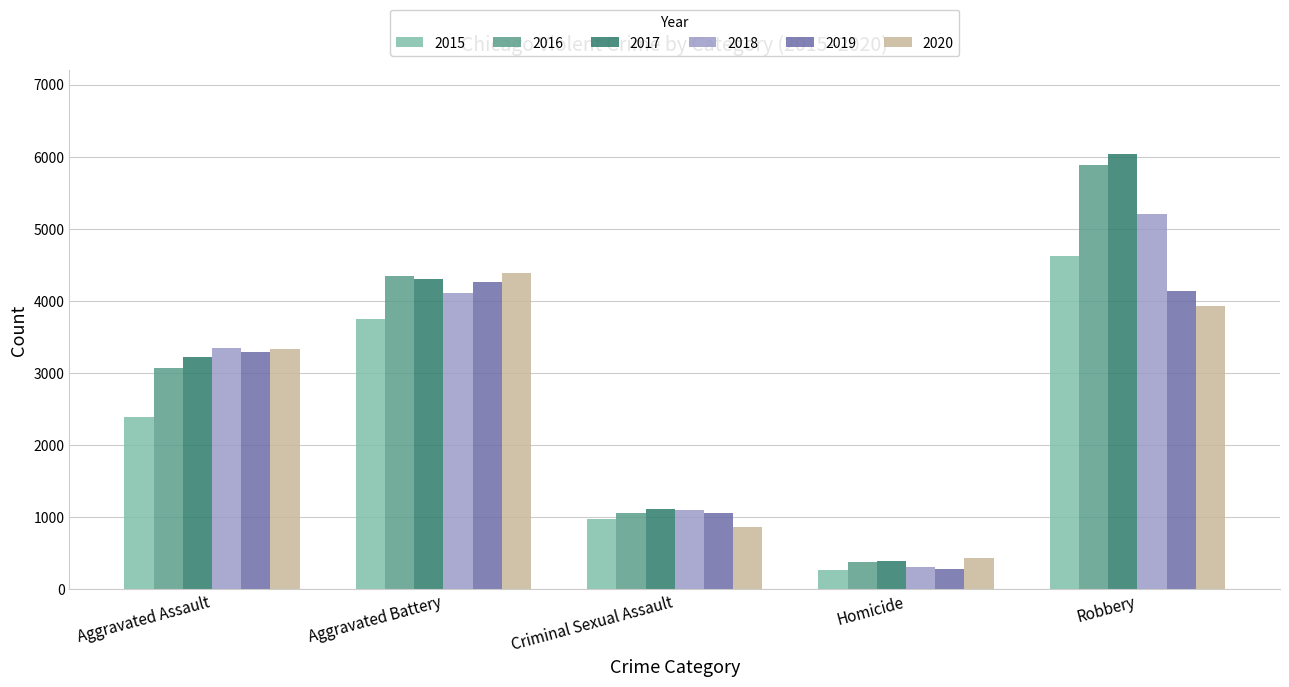

Reading left to right, transcribe all the data shown in this chart.

2015: Aggravated Assault=2387	Aggravated Battery=3745	Criminal Sexual Assault=977	Homicide=262	Robbery=4617
2016: Aggravated Assault=3068	Aggravated Battery=4348	Criminal Sexual Assault=1051	Homicide=372	Robbery=5882
2017: Aggravated Assault=3221	Aggravated Battery=4297	Criminal Sexual Assault=1109	Homicide=388	Robbery=6030
2018: Aggravated Assault=3338	Aggravated Battery=4106	Criminal Sexual Assault=1104	Homicide=303	Robbery=5199
2019: Aggravated Assault=3288	Aggravated Battery=4257	Criminal Sexual Assault=1055	Homicide=276	Robbery=4141
2020: Aggravated Assault=3335	Aggravated Battery=4380	Criminal Sexual Assault=857	Homicide=429	Robbery=3922